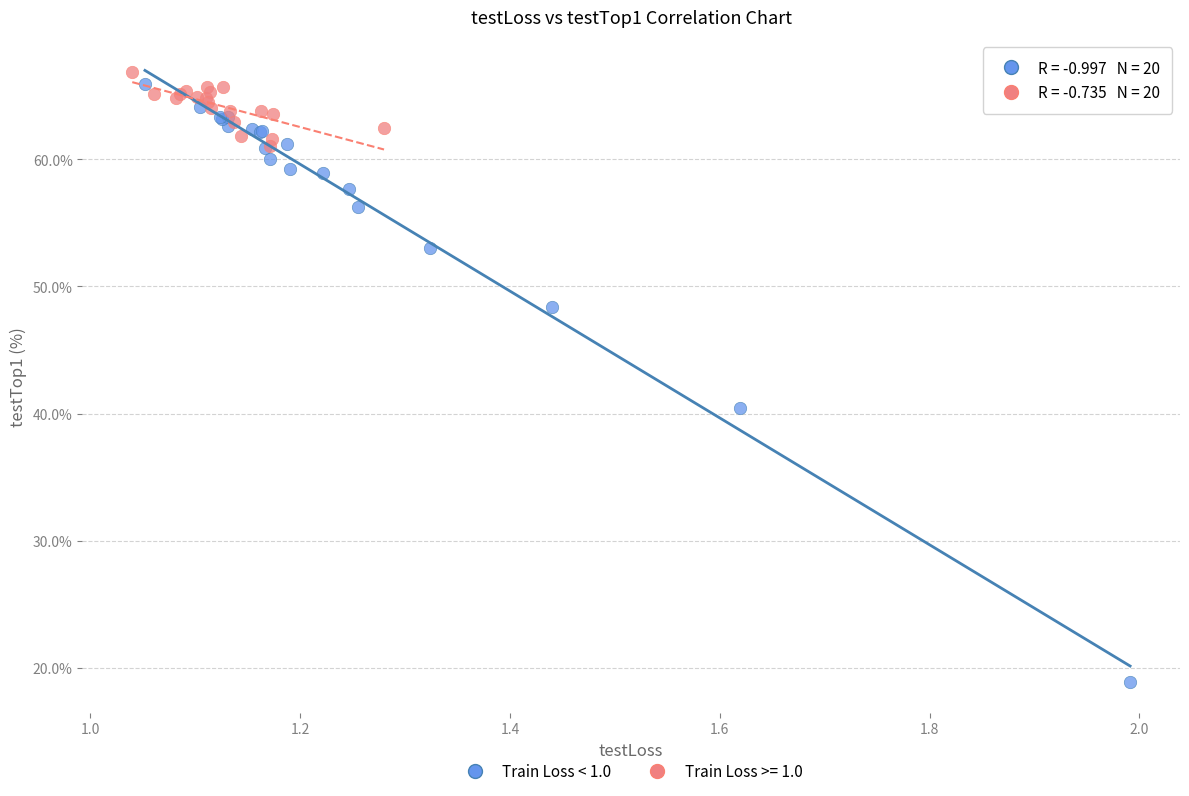

Which series has the widest spread of Y values?

Train Loss < 1.0